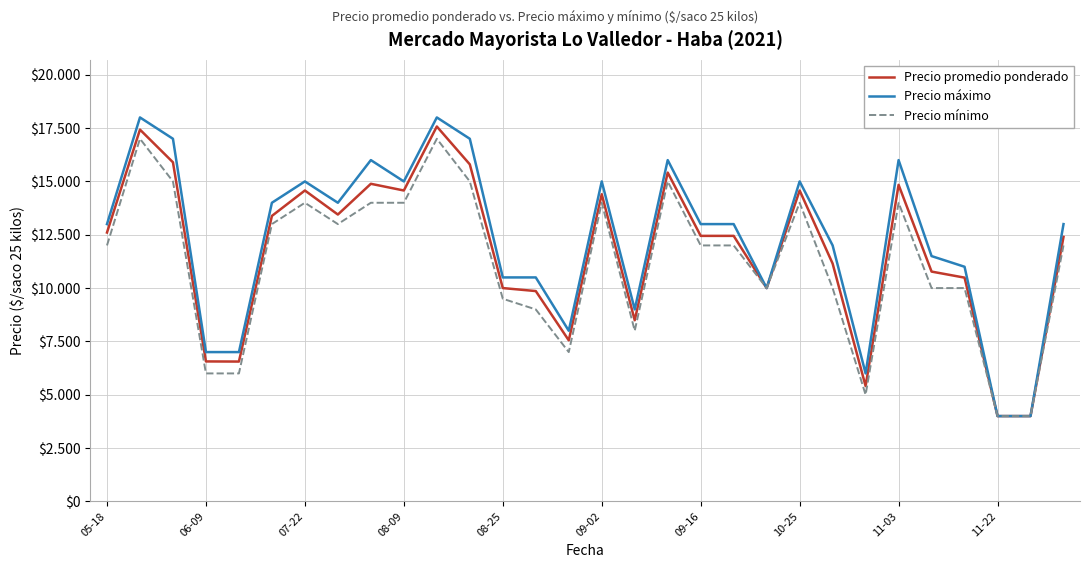

True or false: Precio mínimo and Precio máximo cross at least once.

False